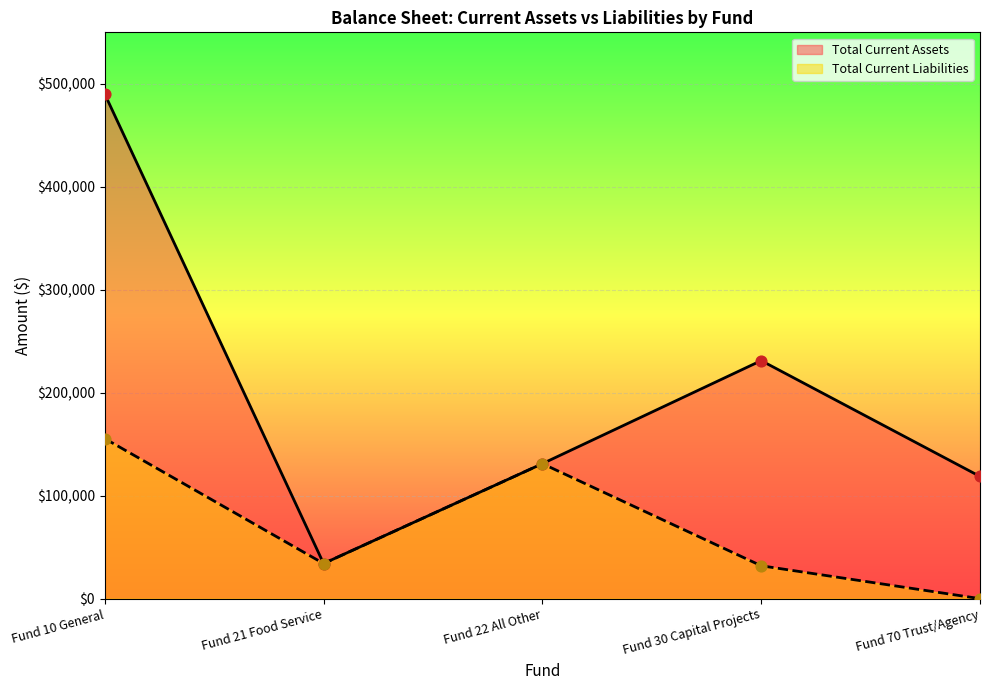

At which category is the sum across all series the highest?

Fund 10 General